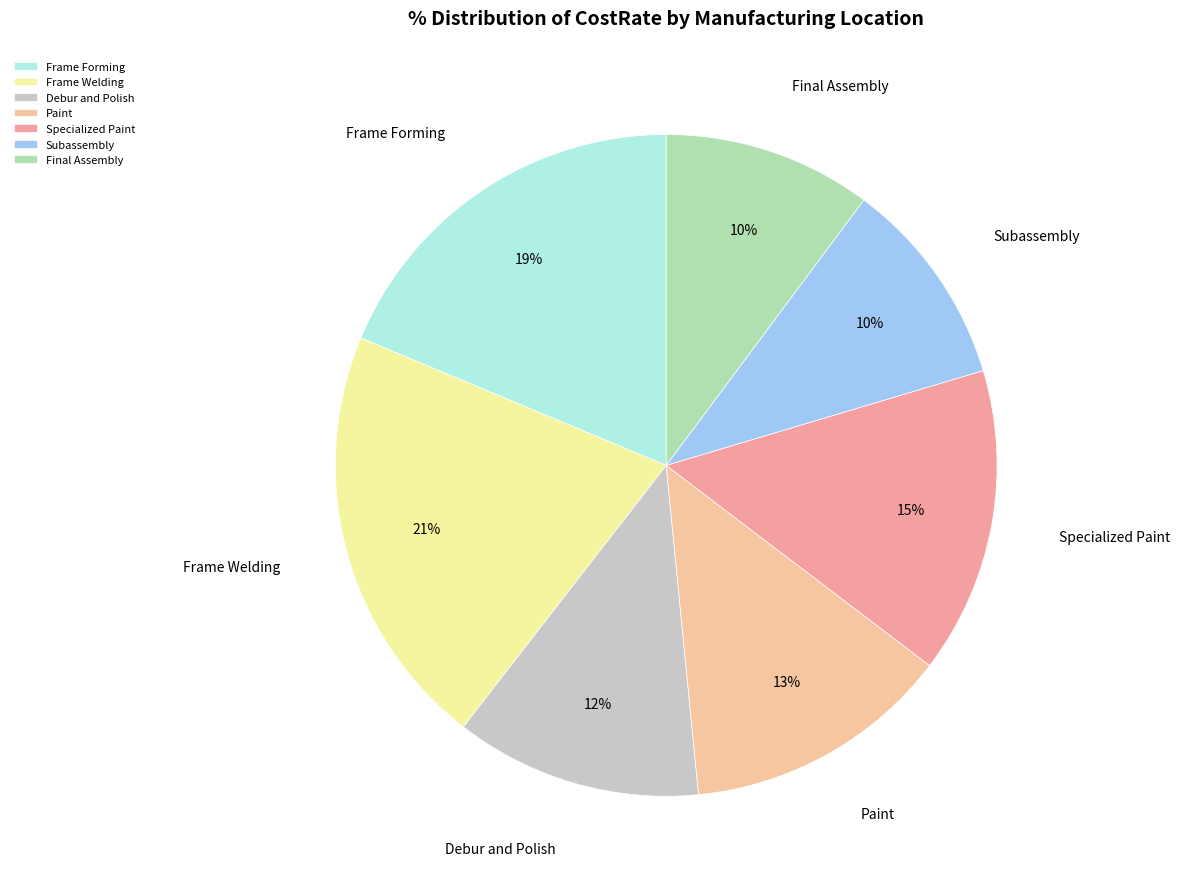

Do Subassembly and Specialized Paint together represent more than half of the pie?

No